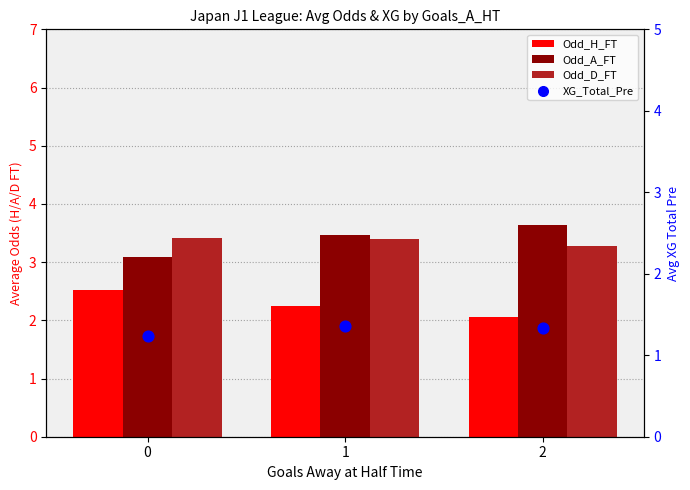

Which series has the widest spread of Y values?

Odd_A_FT